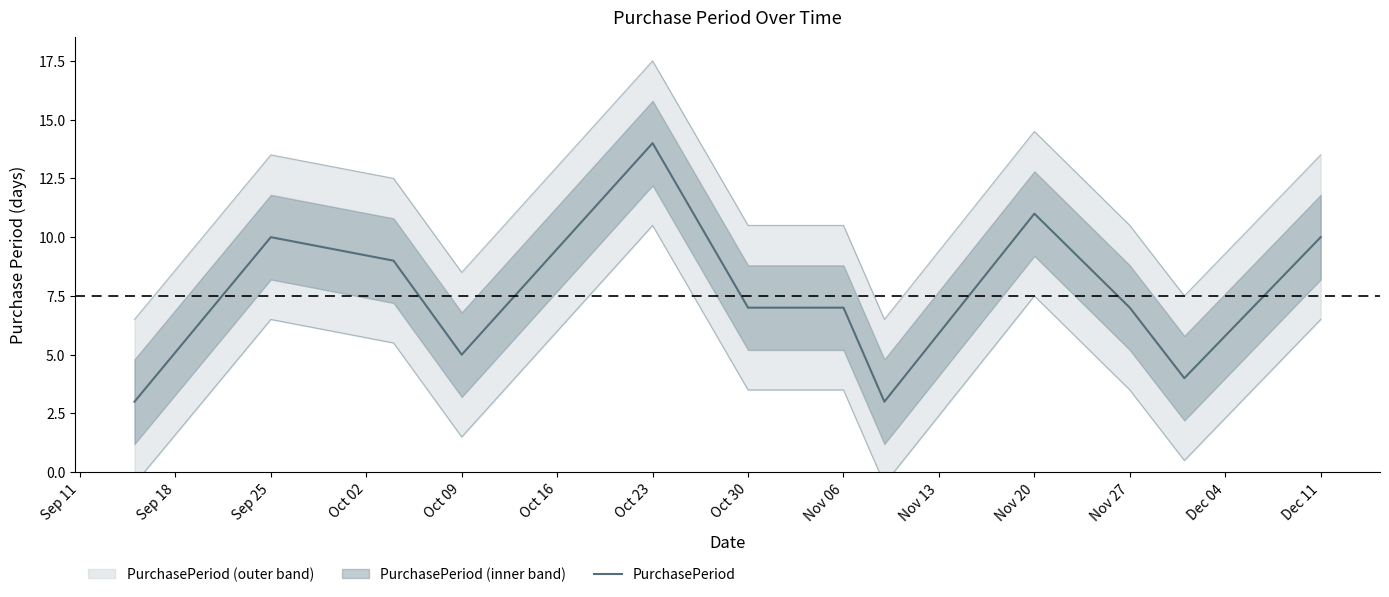

What is the maximum value for PurchasePeriod?

14